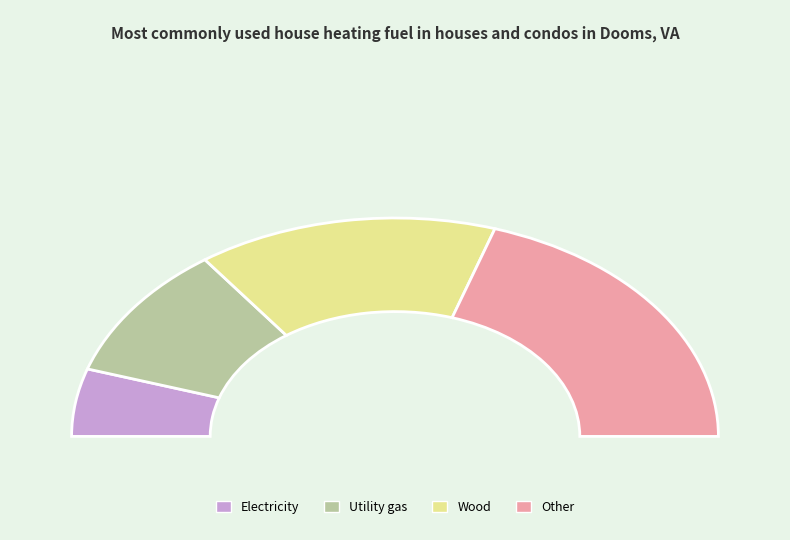

True or false: Line 1 accounts for 22% of the total.

False